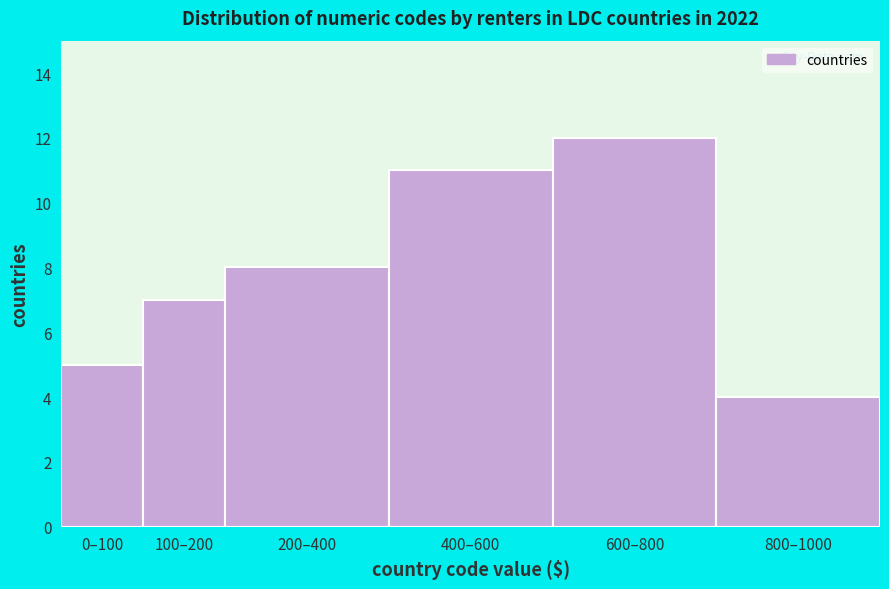

Reading left to right, what are all the values shown in this chart?

5	7	8	11	12	4